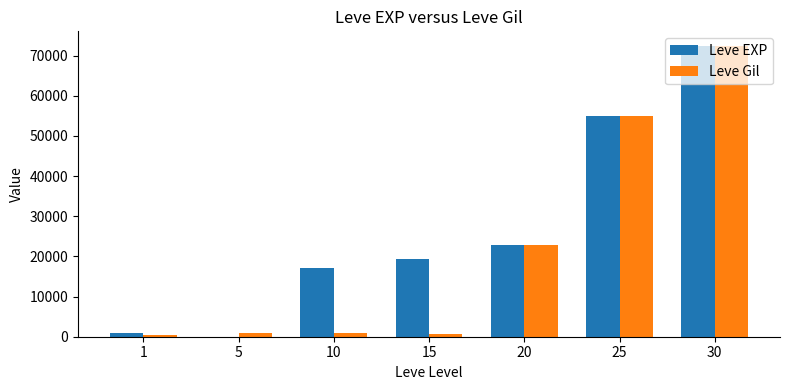

The value of Leve Gil at 25 is 83196. True or false?

False